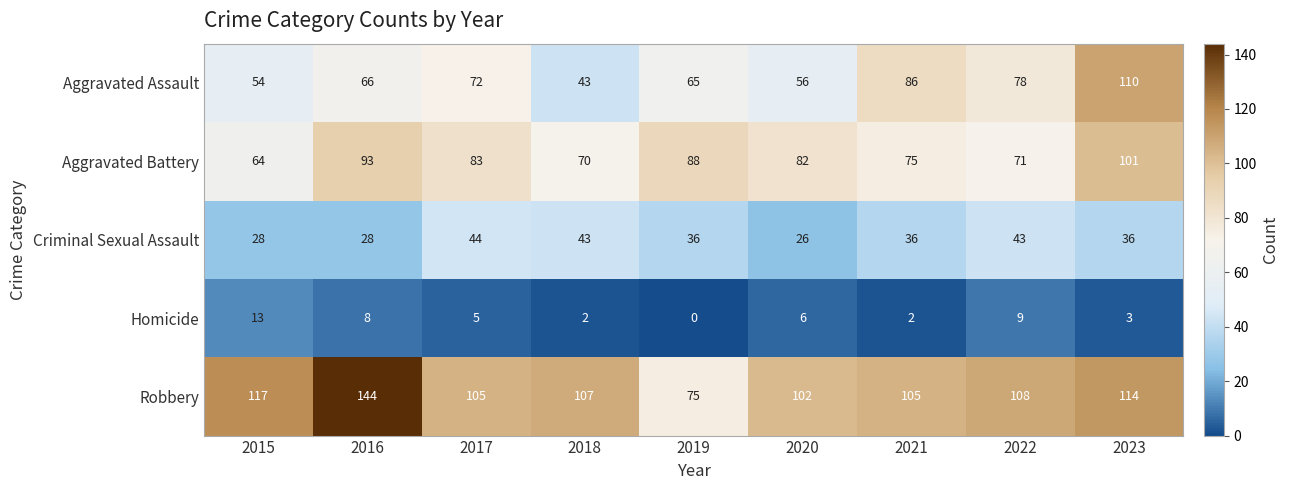

At which category is the sum across all series the highest?

2023